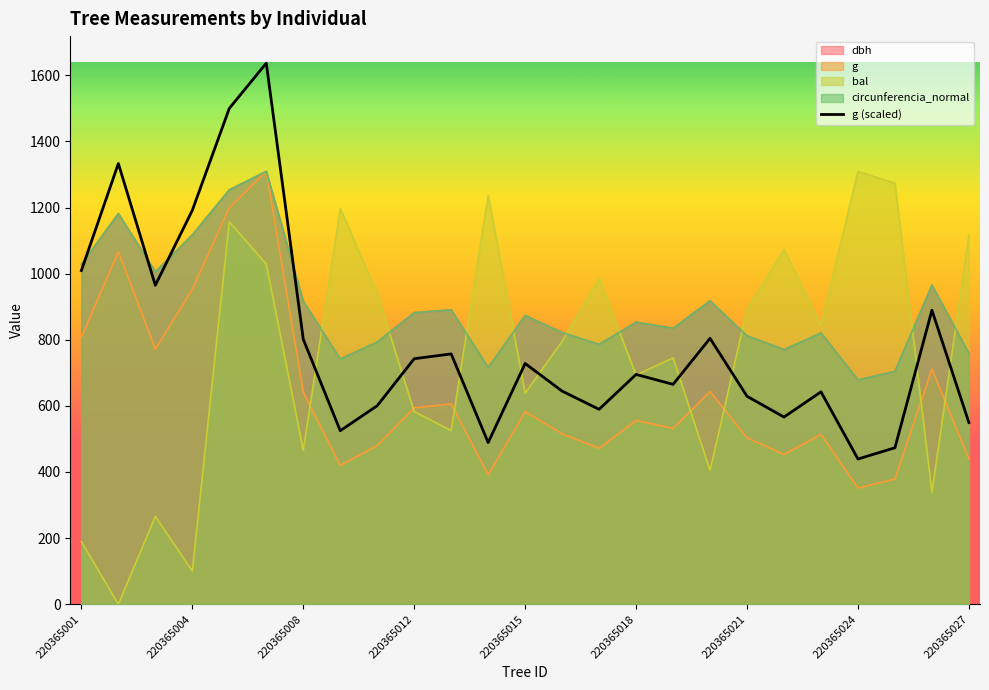

What is the approximate value of bal at 220365001?

189.6